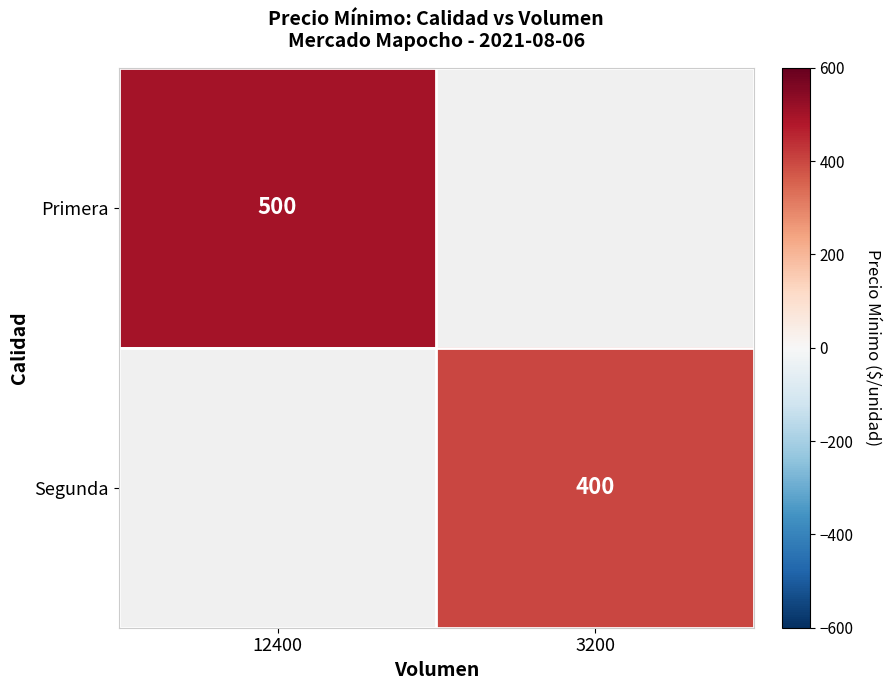

Which label corresponds to the largest value in the chart?

12400